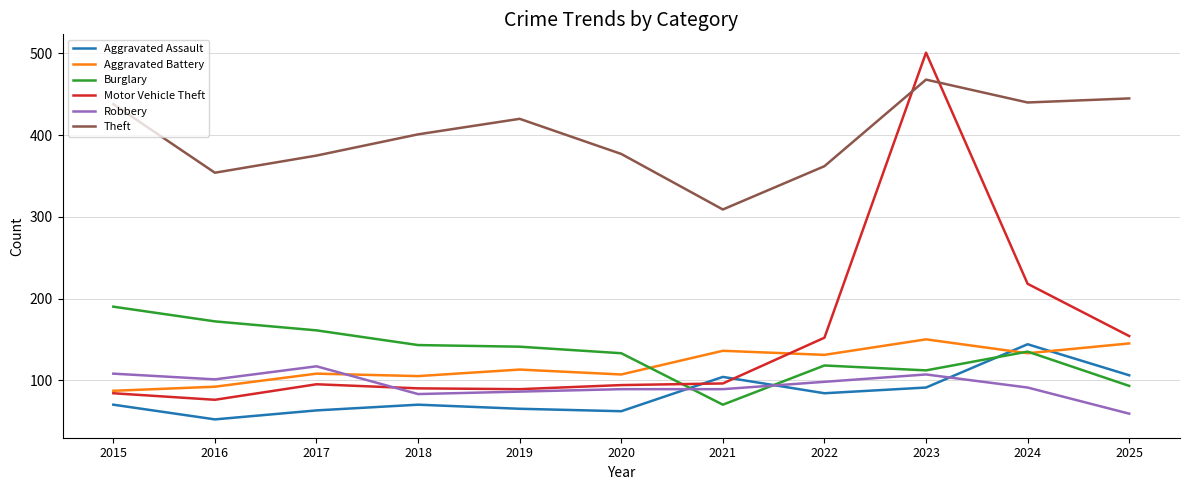

What is the lowest value of the Aggravated Assault series?

52